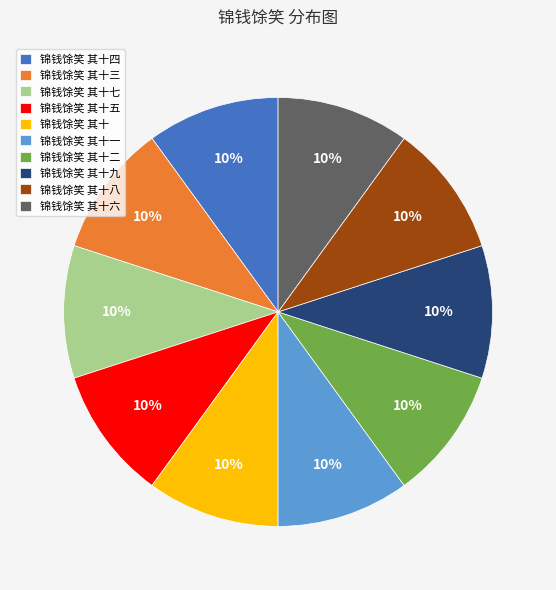

Is it true that 锦钱馀笑 其十二 is 10% of the pie?

True